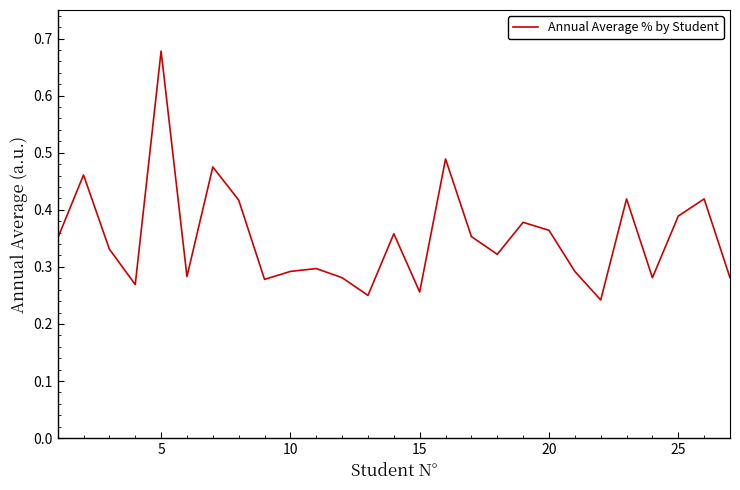

True or false: there are more than 0 points higher than both neighbors.

True